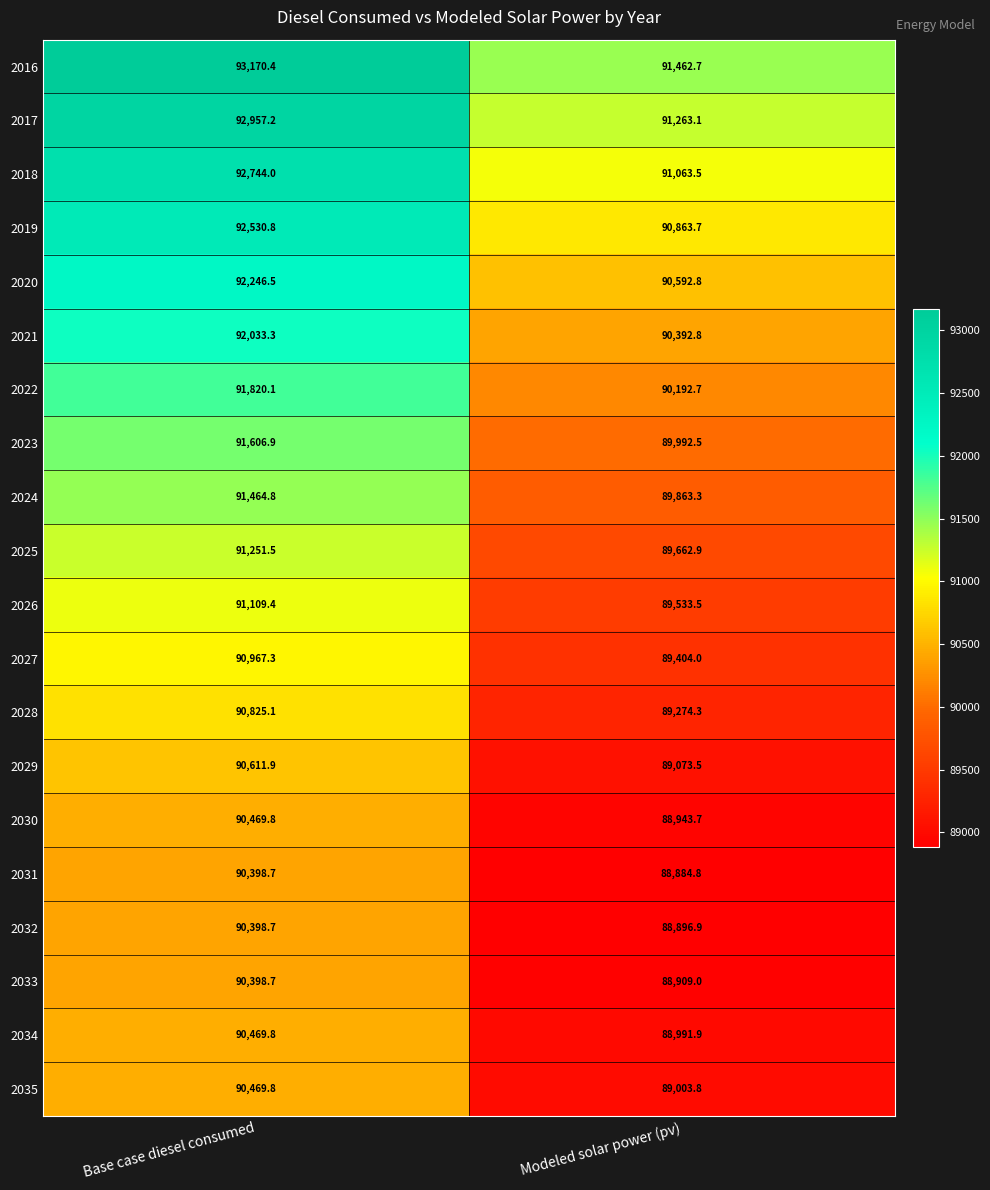

True or false: 2021 has a value of 90392.8 at Modeled solar power (pv).

True